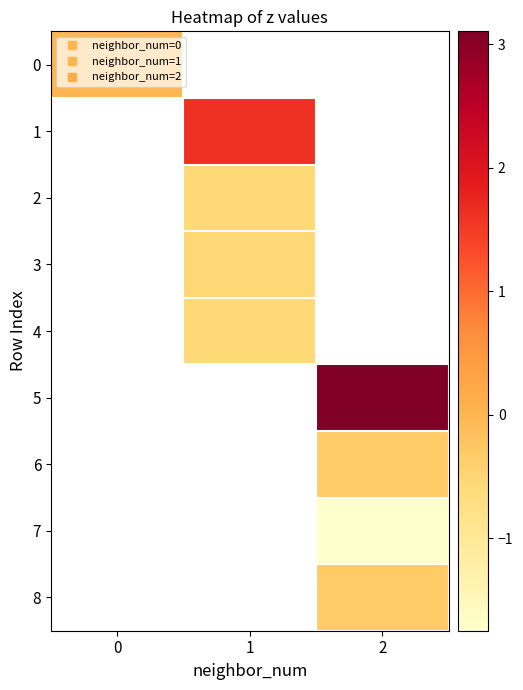

Count the number of data series in this chart.

9